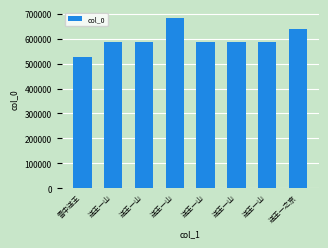

How many values are below 588437?

4